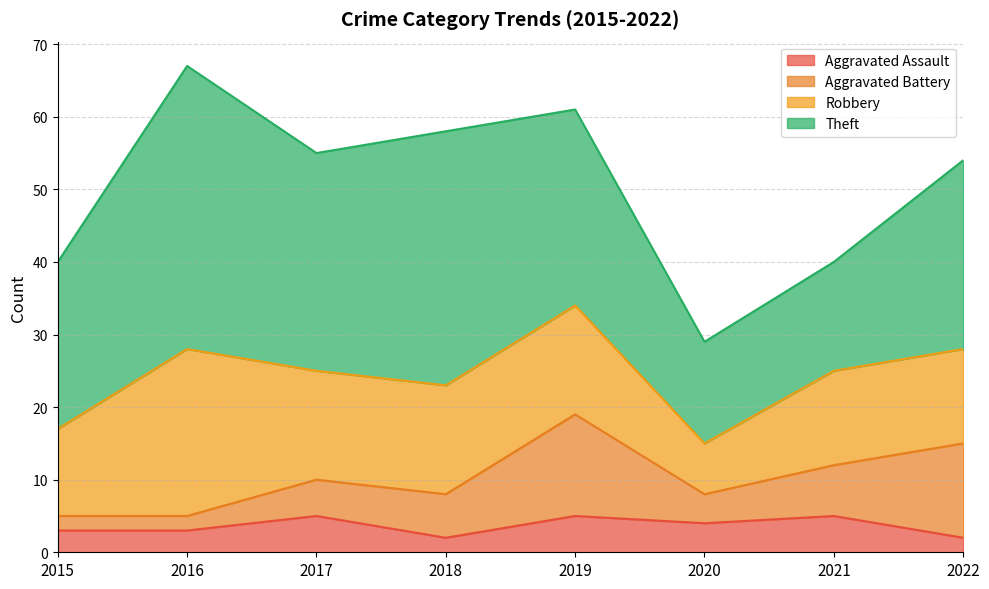

At which label does Theft first exceed 27?

2016